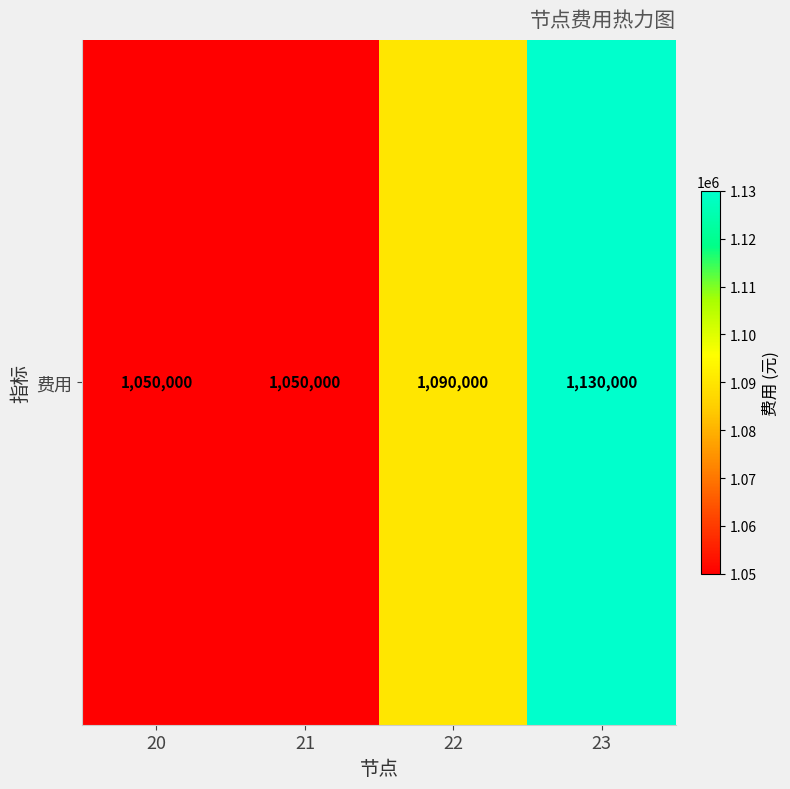

The value at 23 is 1130000. True or false?

True